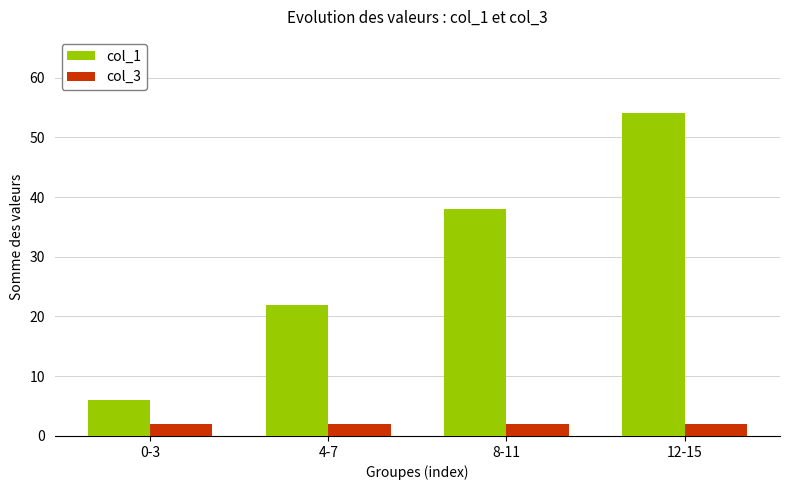

The col_3 series shows 2 at 12-15. True or false?

True